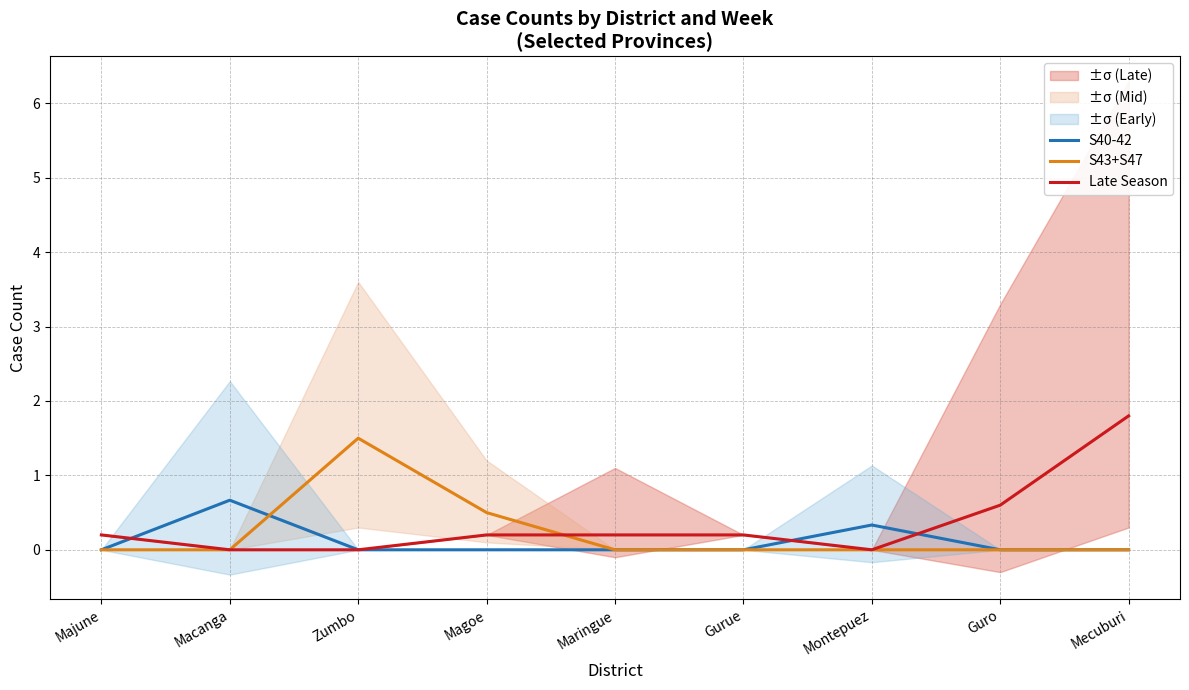

What is the total value across all series at Macanga?

0.7